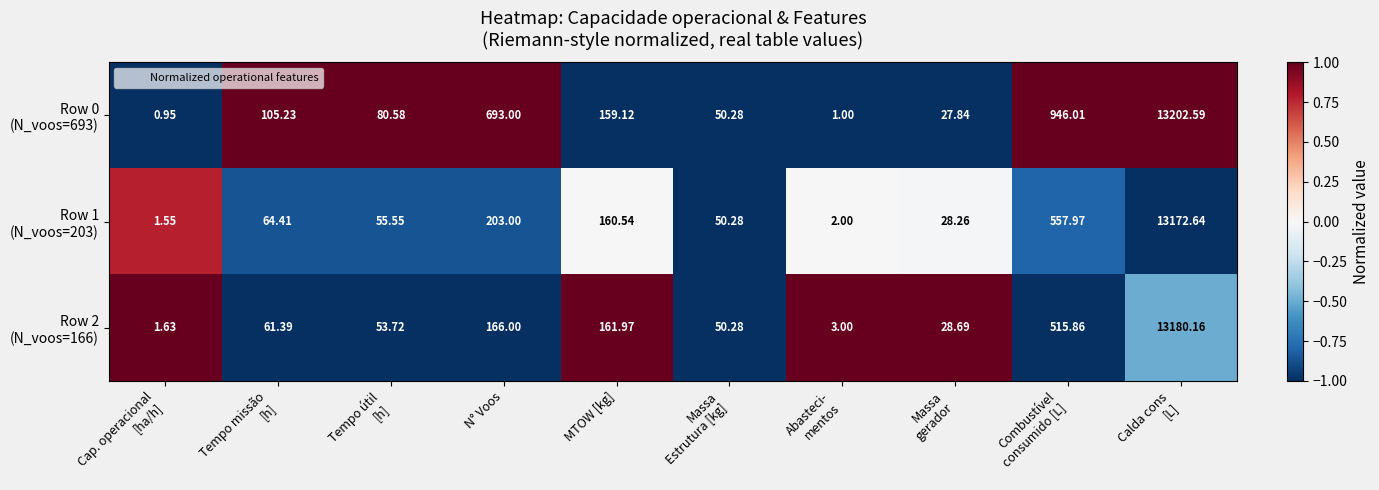

Count the number of categories in the chart.

10